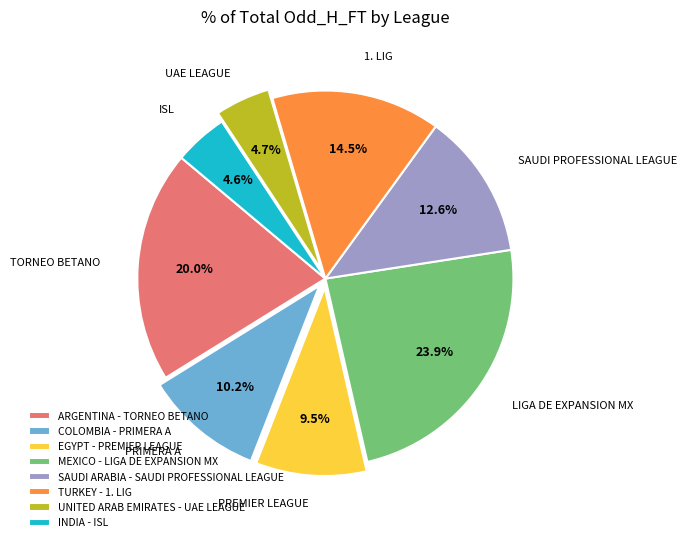

Is TURKEY - 1. LIG the majority of the pie?

No